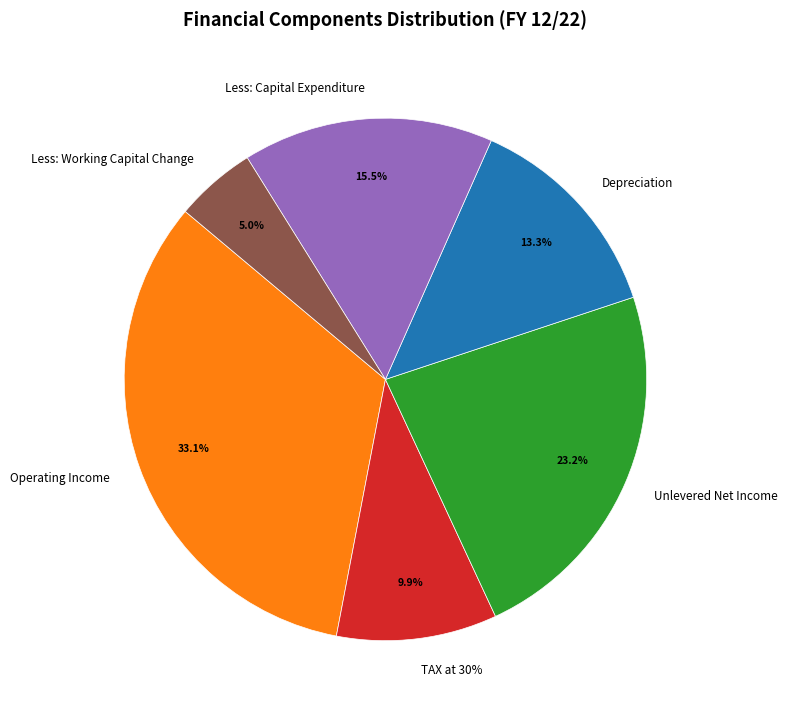

How many segments does this pie chart have?

6